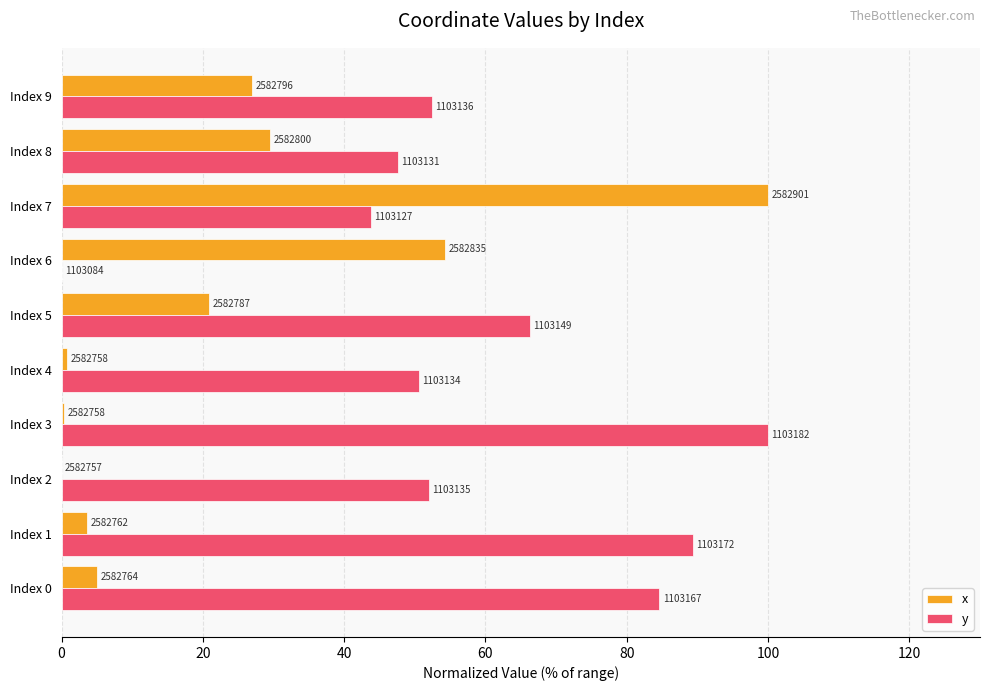

What position from the left is 100?

6